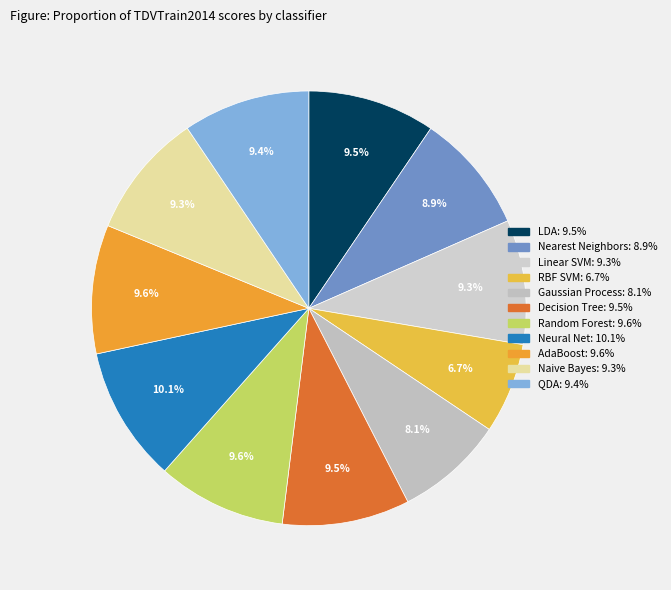

Which slice is the smallest?

RBF SVM